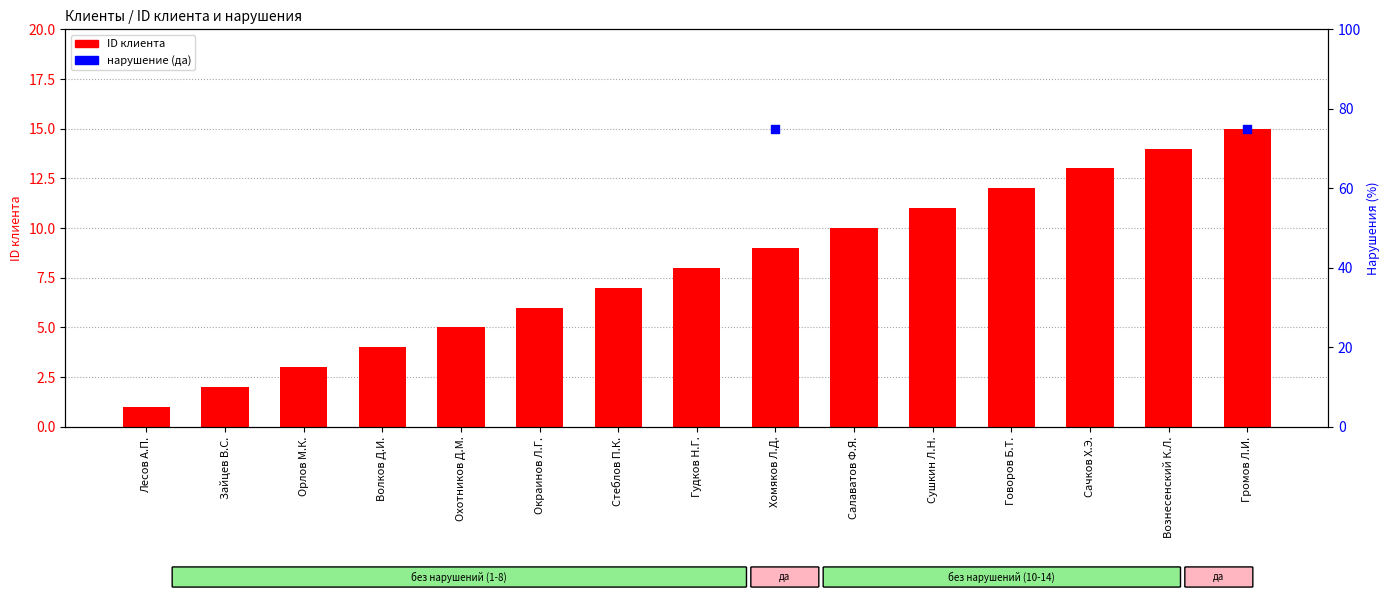

What is the change in value from Зайцев В.С. to Стеблов П.К.?

+5